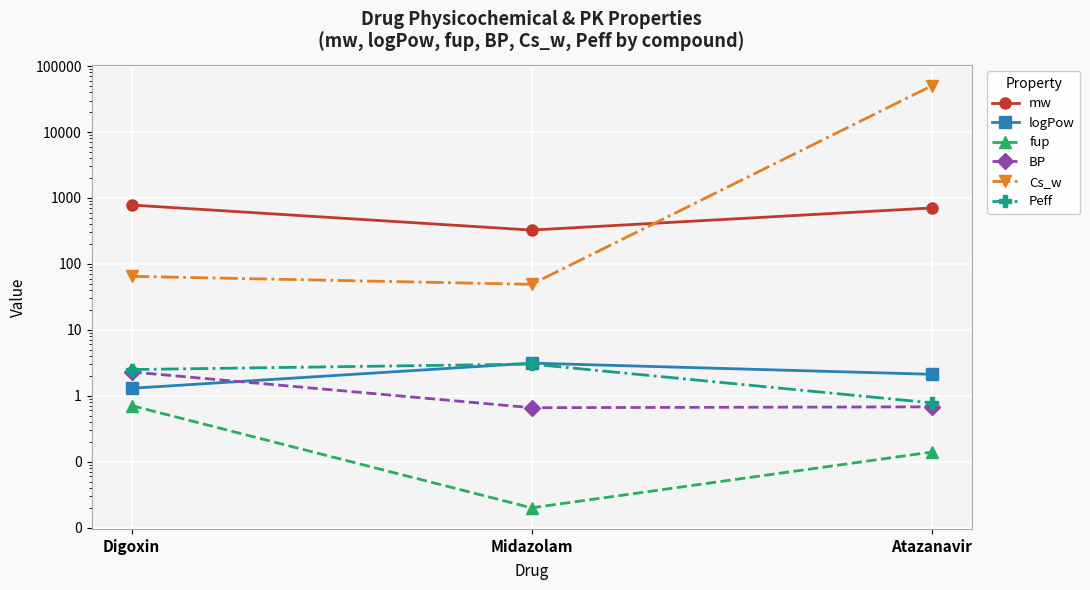

What is the difference between the maximum and second lowest values in the logPow series?

1.0